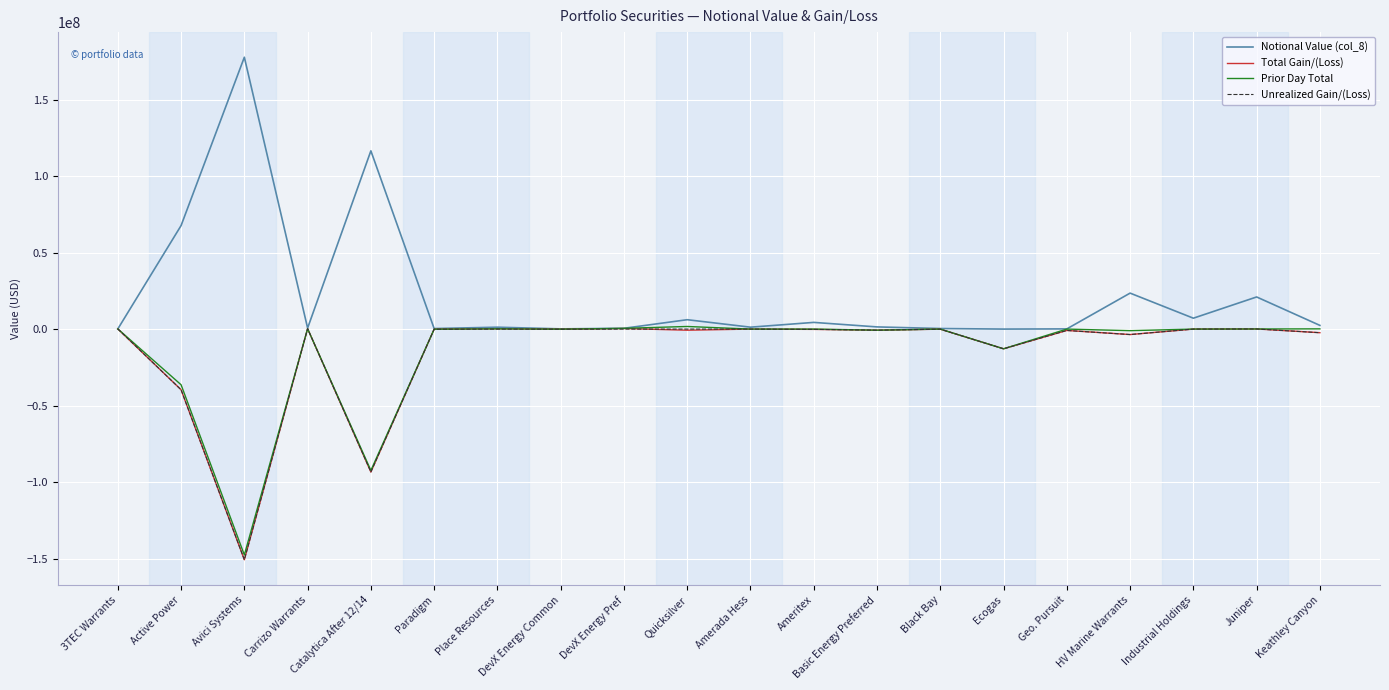

What is the spread (max minus min) of values at Active Power?

107295946.4